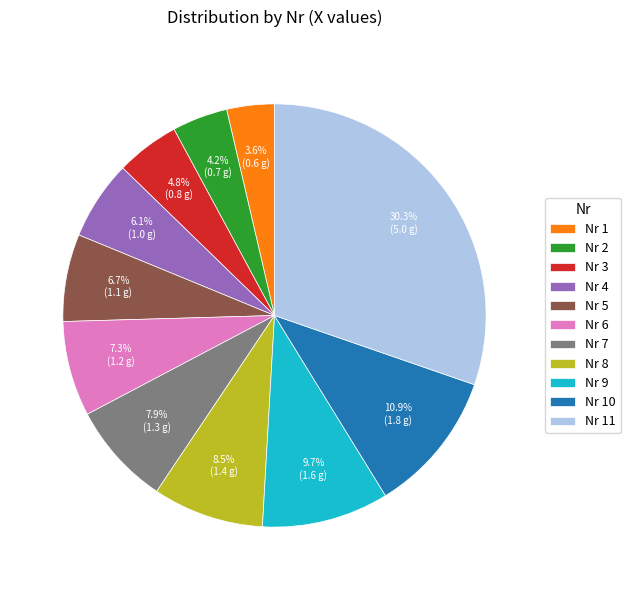

Which has a higher value, Nr 8 or Nr 5?

Nr 8